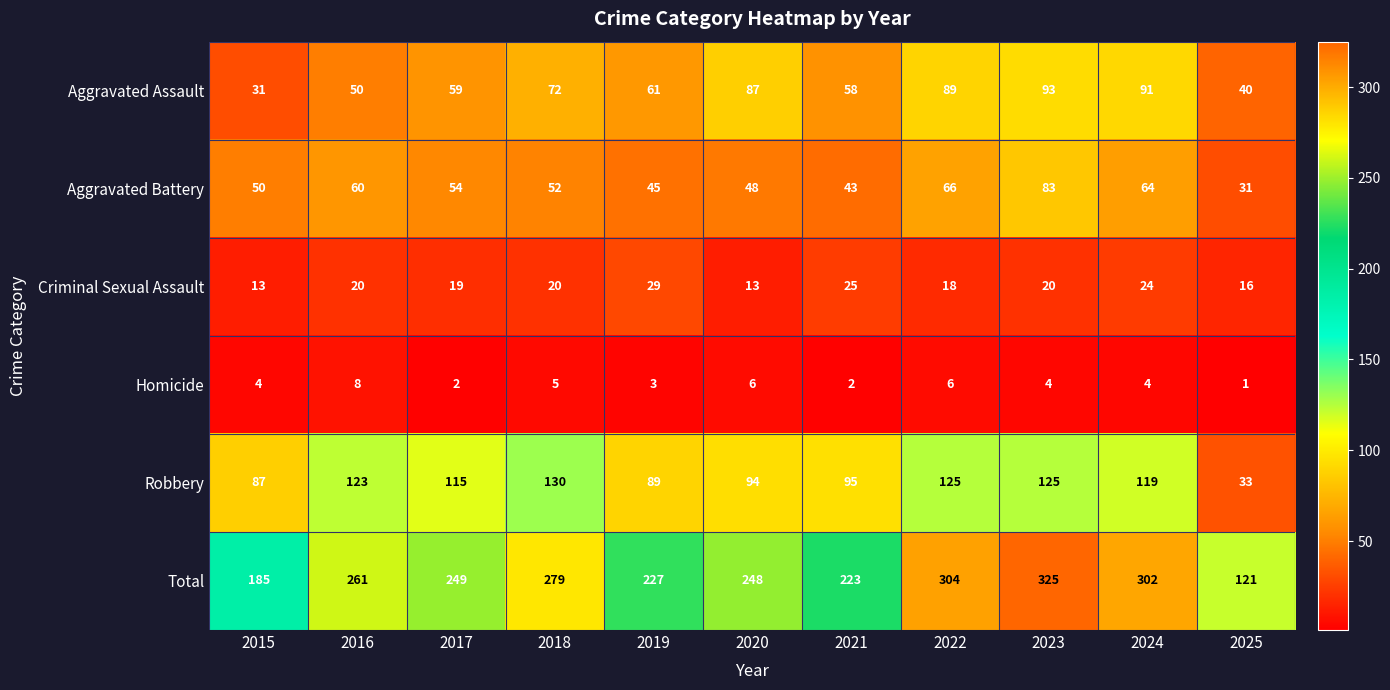

Count the number of categories in the chart.

11